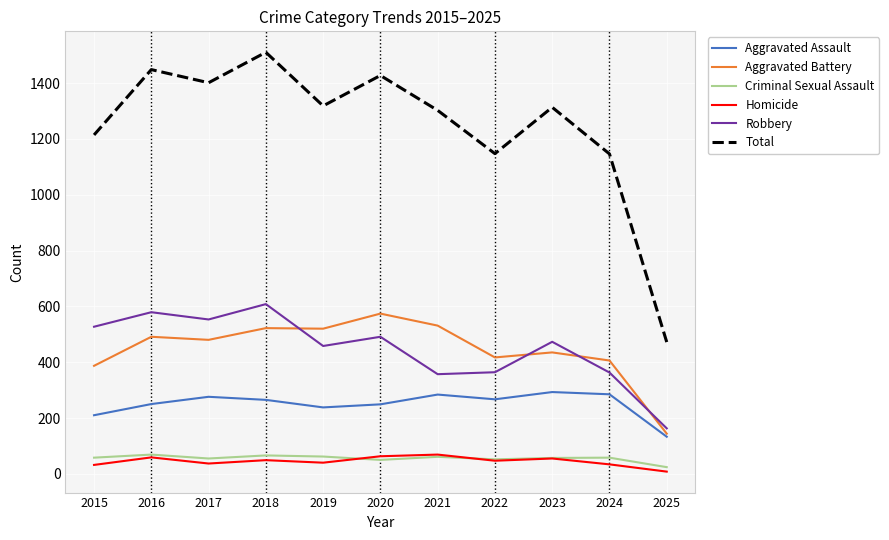

The value of Total at 2015 is 1214. True or false?

True